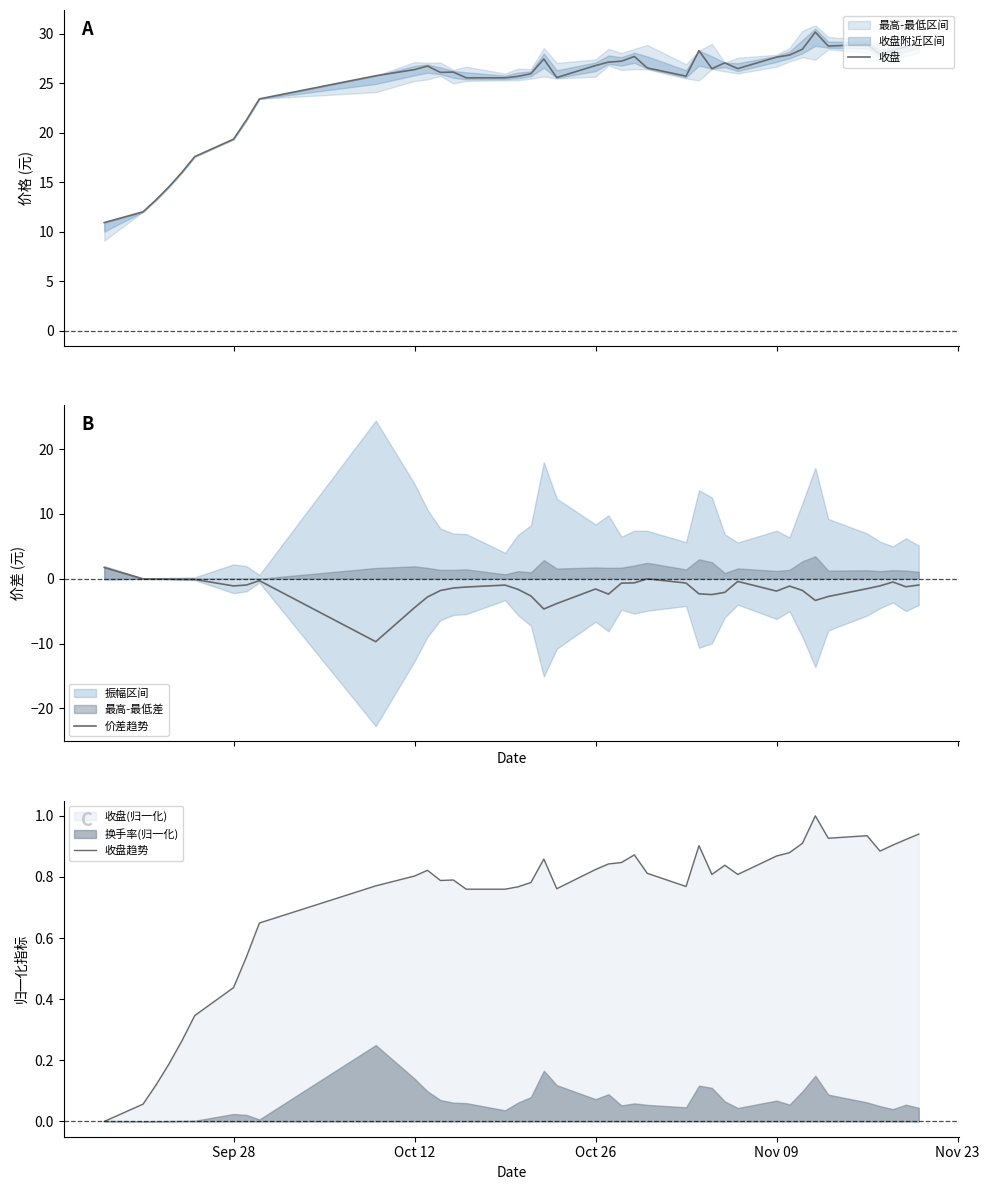

What is the lowest value of the 价差趋势 series?

-9.7